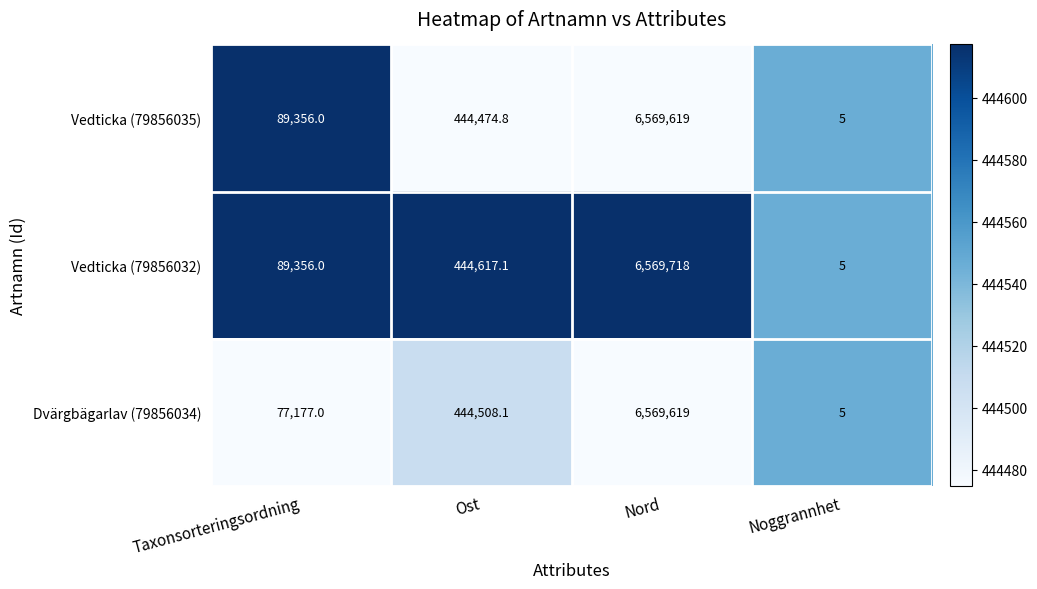

Rank the categories by Dvärgbägarlav (79856034) value from highest to lowest.

Nord, Ost, Taxonsorteringsordning, Noggrannhet